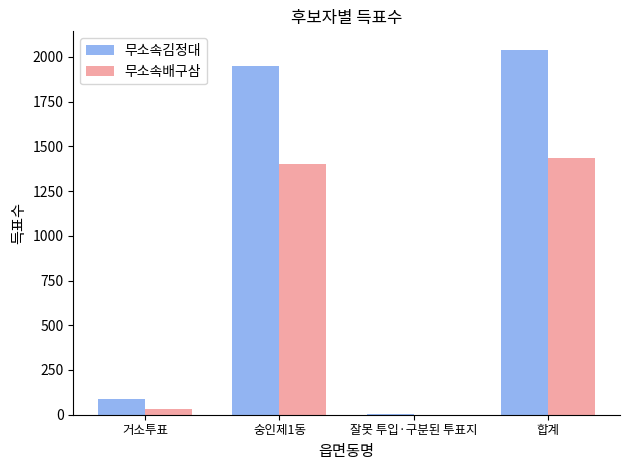

How many data points does each series have?

4